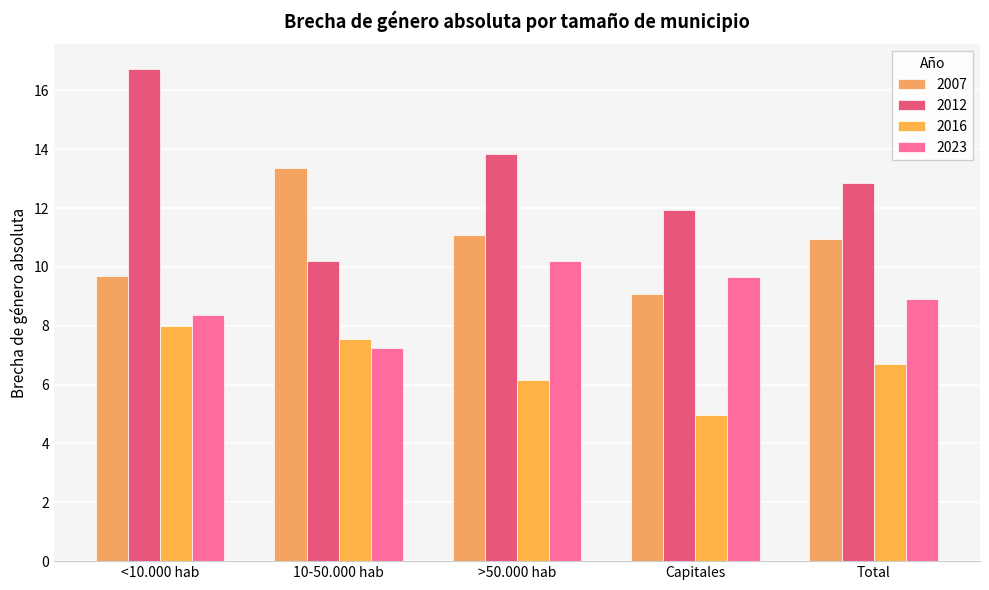

What is the sum of all 2023 values?

44.4